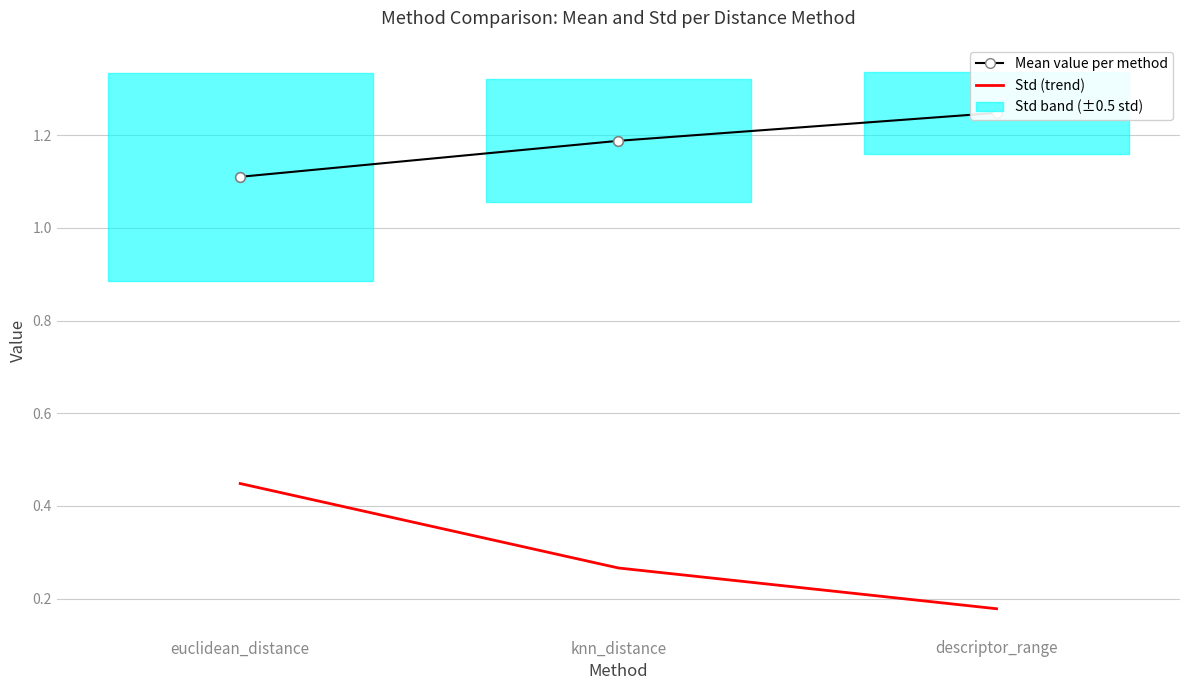

At which label does Std (trend) reach its peak?

euclidean_distance